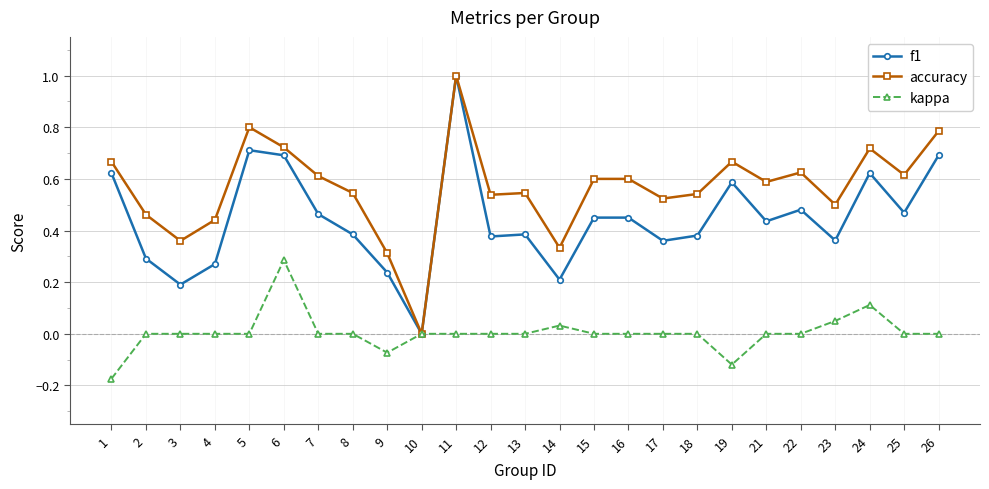

What are all the series names shown in the legend?

f1, accuracy, kappa